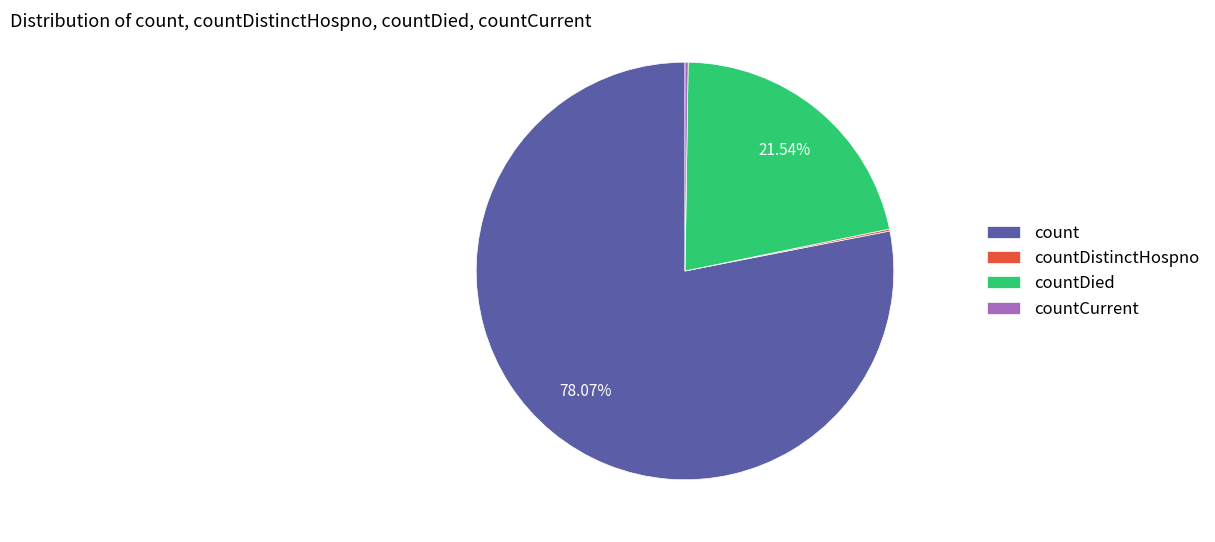

Is the sum of count and countDied greater than half?

Yes